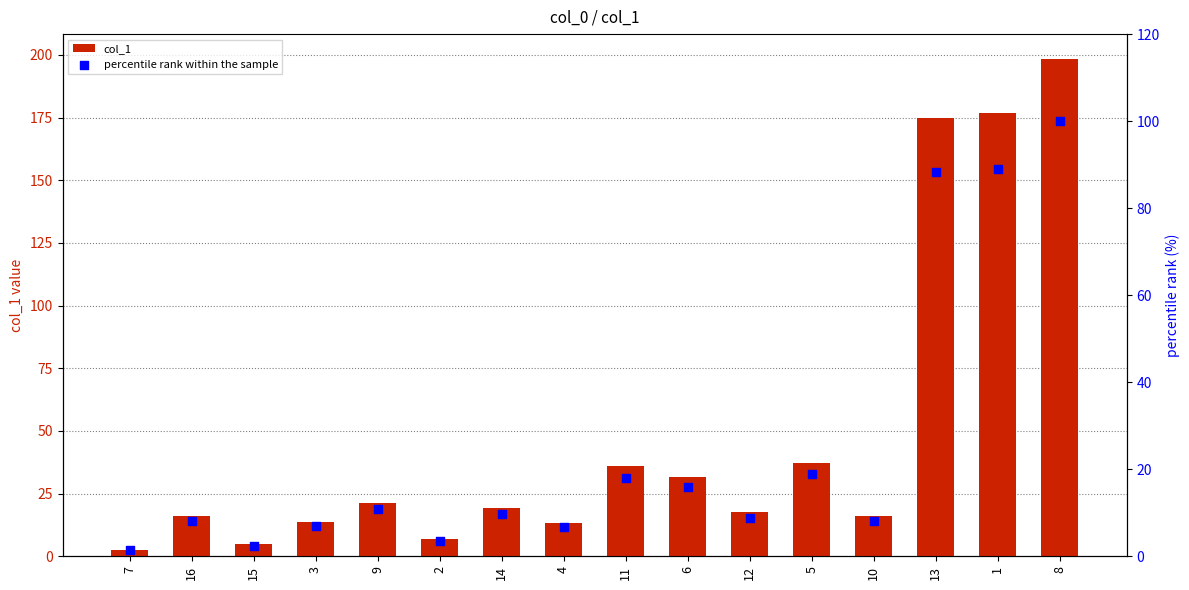

At how many categories does at least one series exceed 177?

1